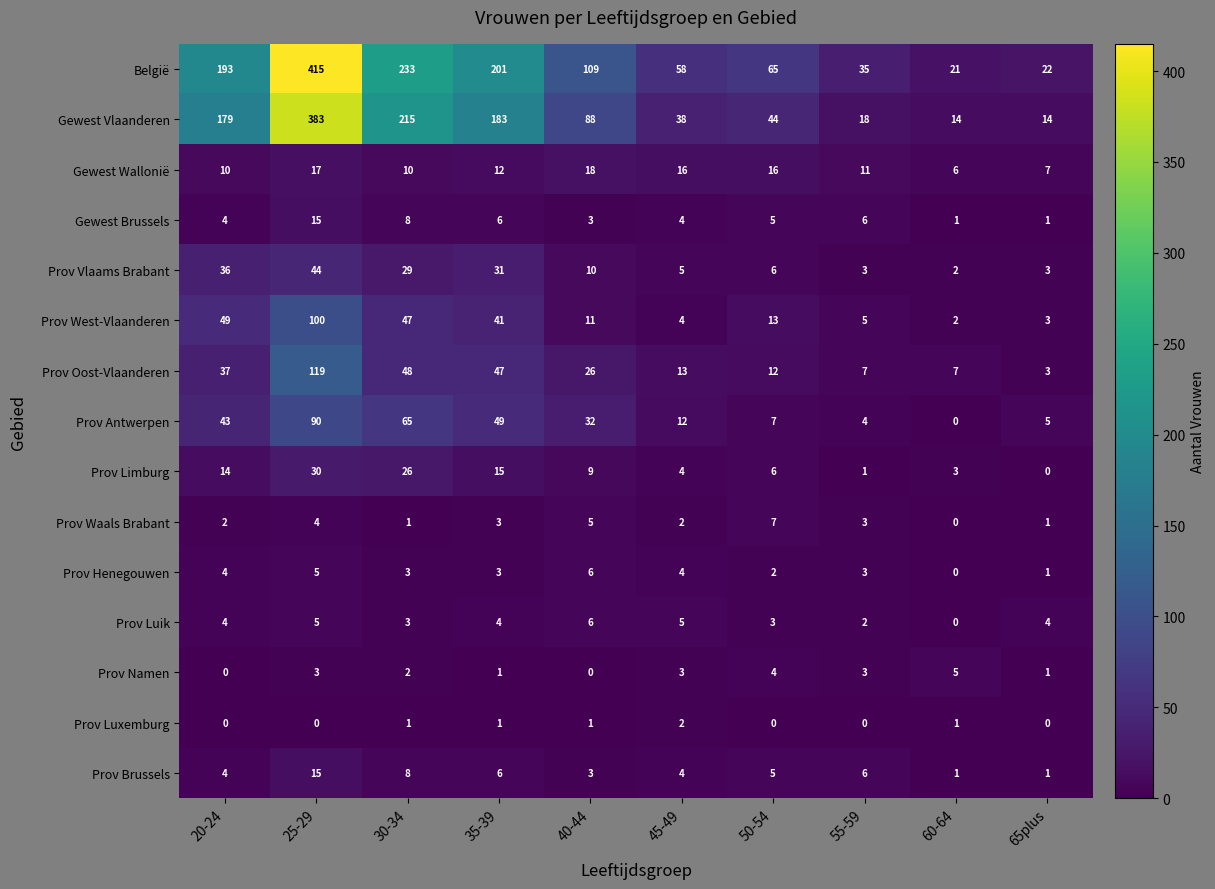

How many Prov Henegouwen values are between 2 and 4?

6